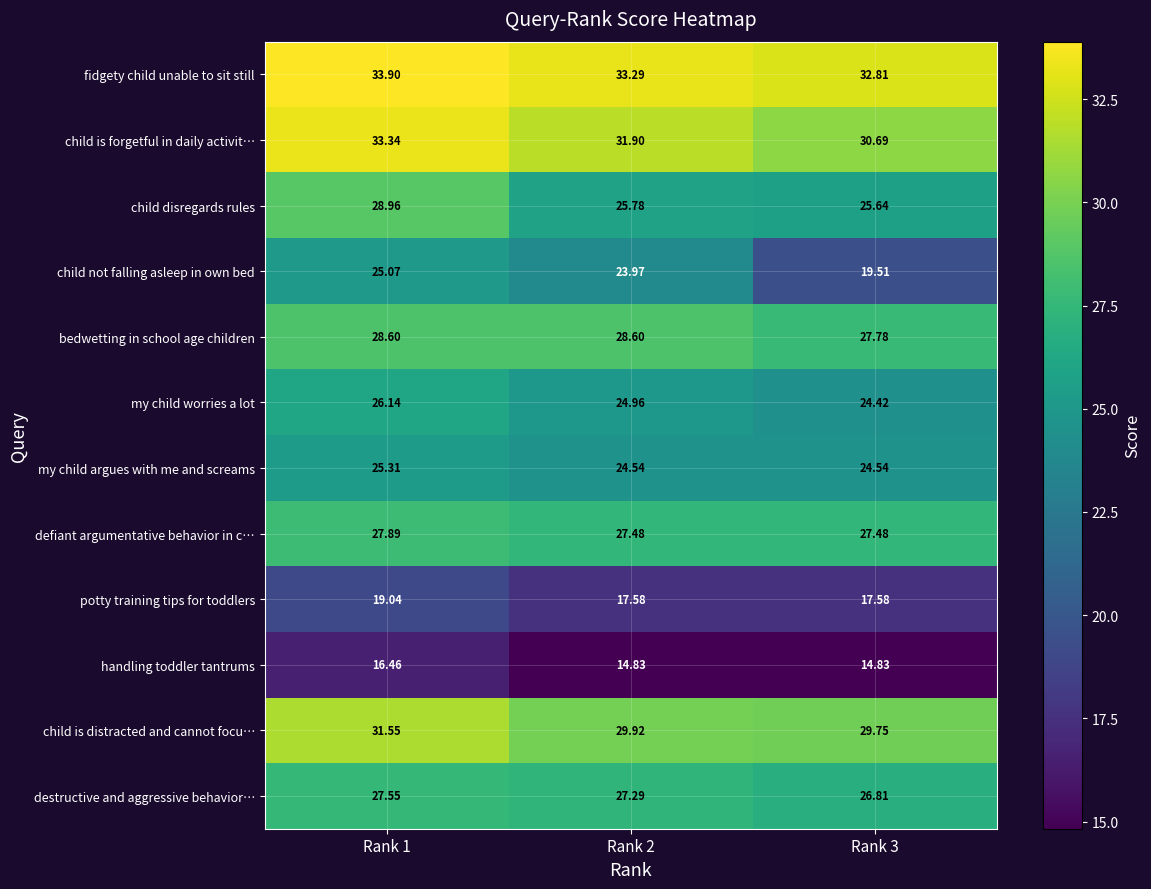

Which series has the widest spread of values?

child not falling asleep in own bed